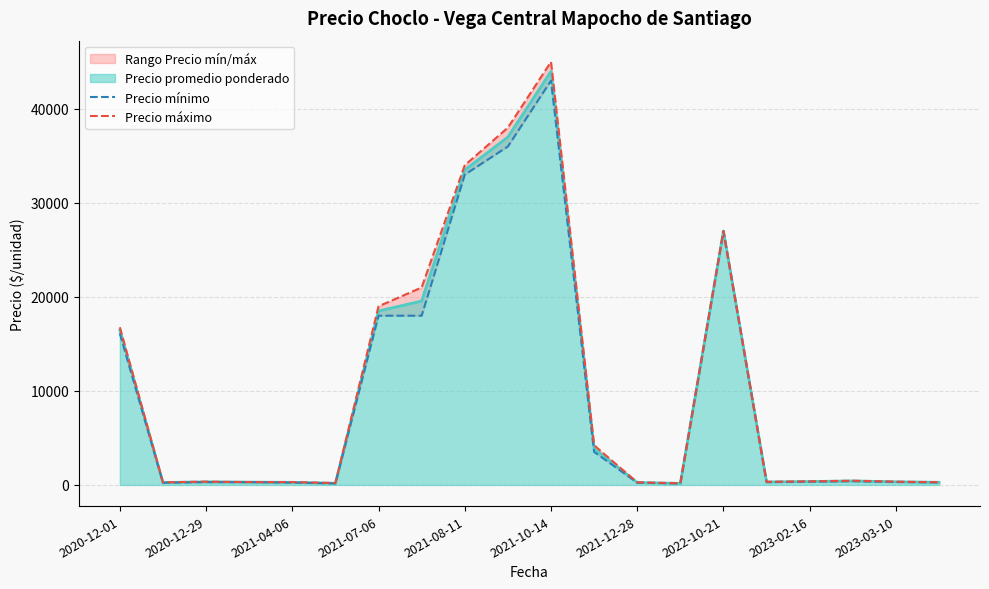

What is the highest value of the Precio promedio ponderado series?

43984.0